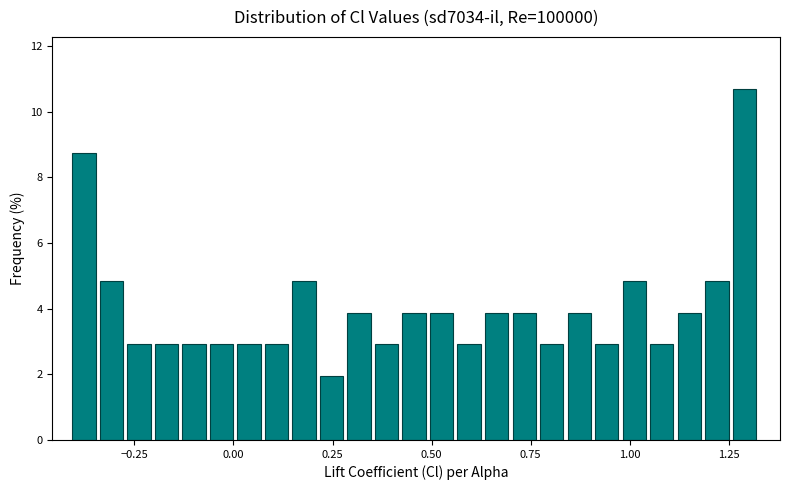

Around what value on the x-axis is the tallest bar? Give the approximate position of its centre, as read against the axis.

1.30